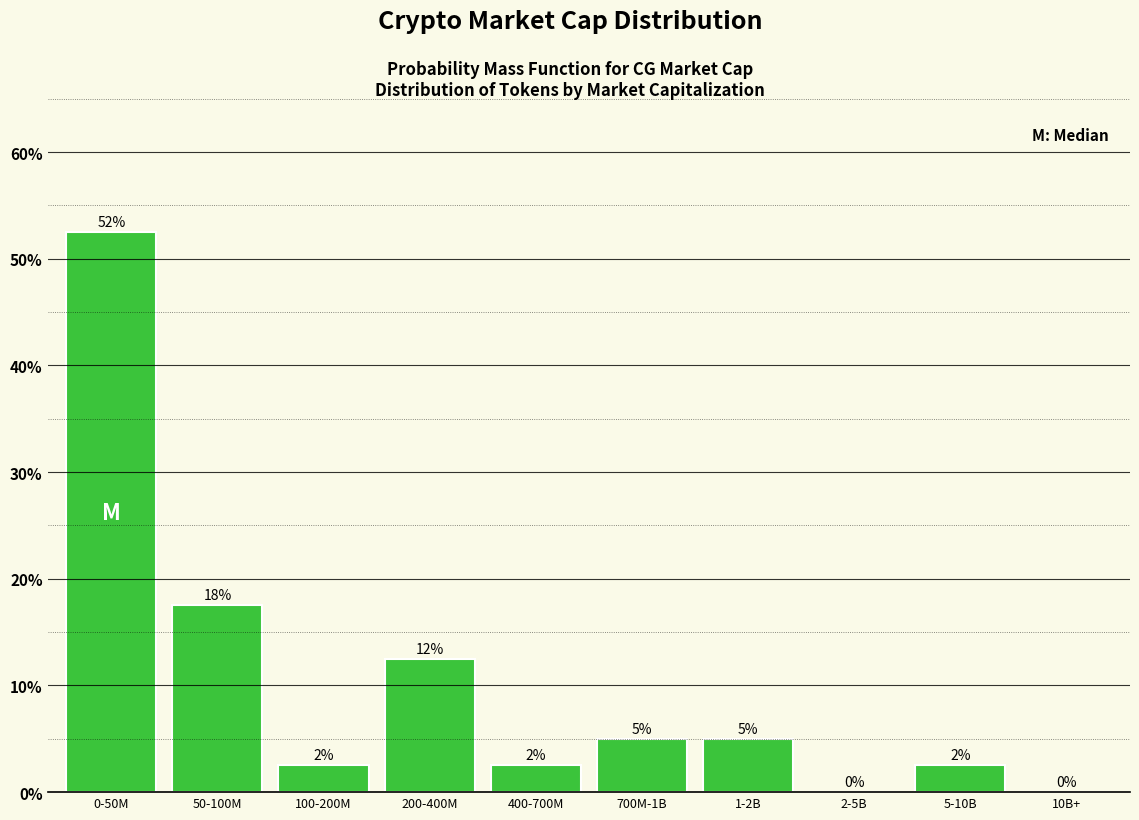

Are the bars horizontal?

No